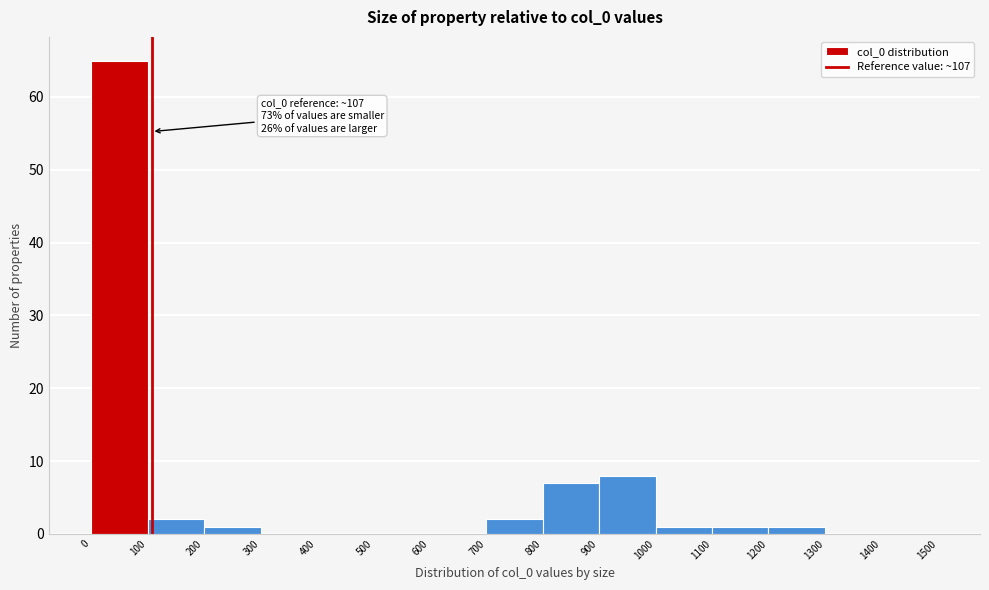

Which range on the x-axis has the tallest bar?

0 to 100